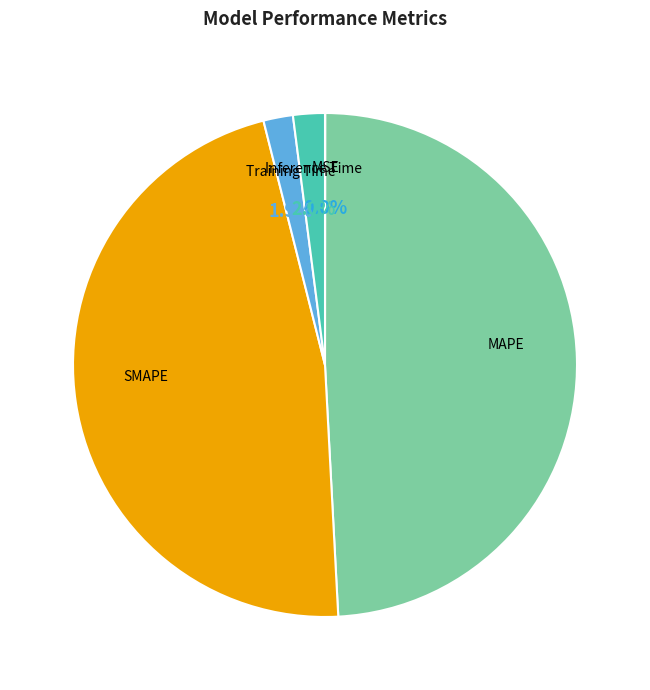

Is there a majority slice in this chart?

No